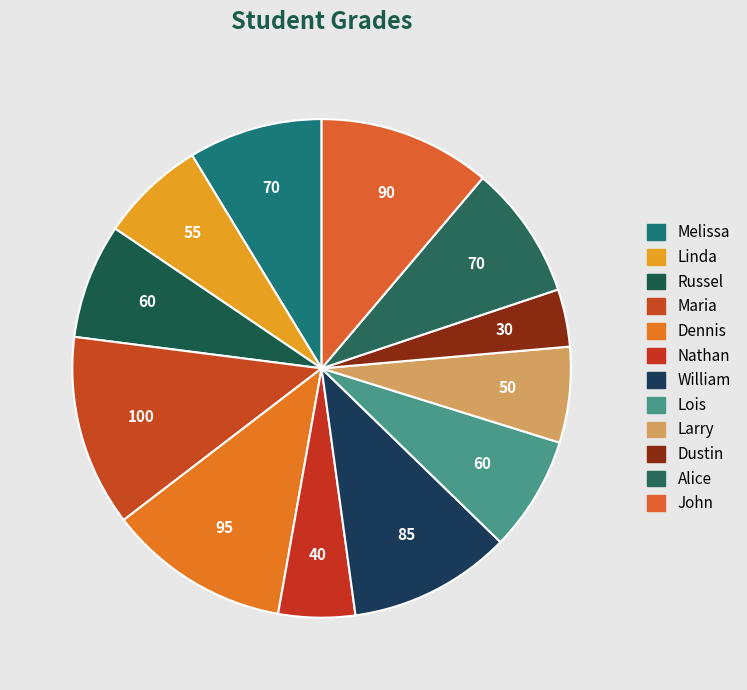

How many slices are in this pie chart?

12